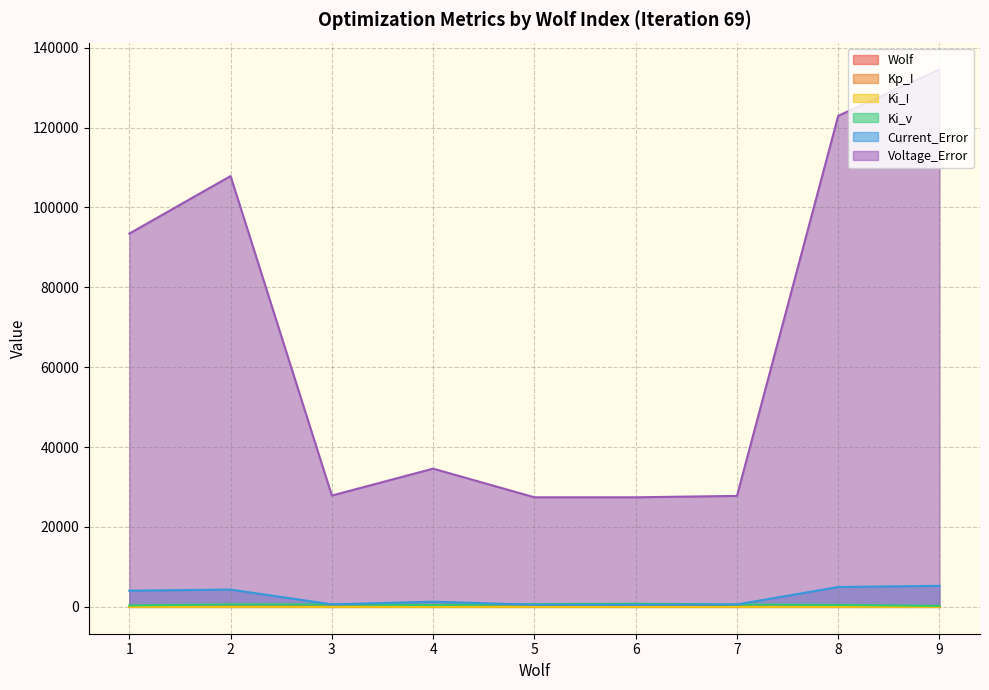

Does the chart display data point markers on the line(s)?

No